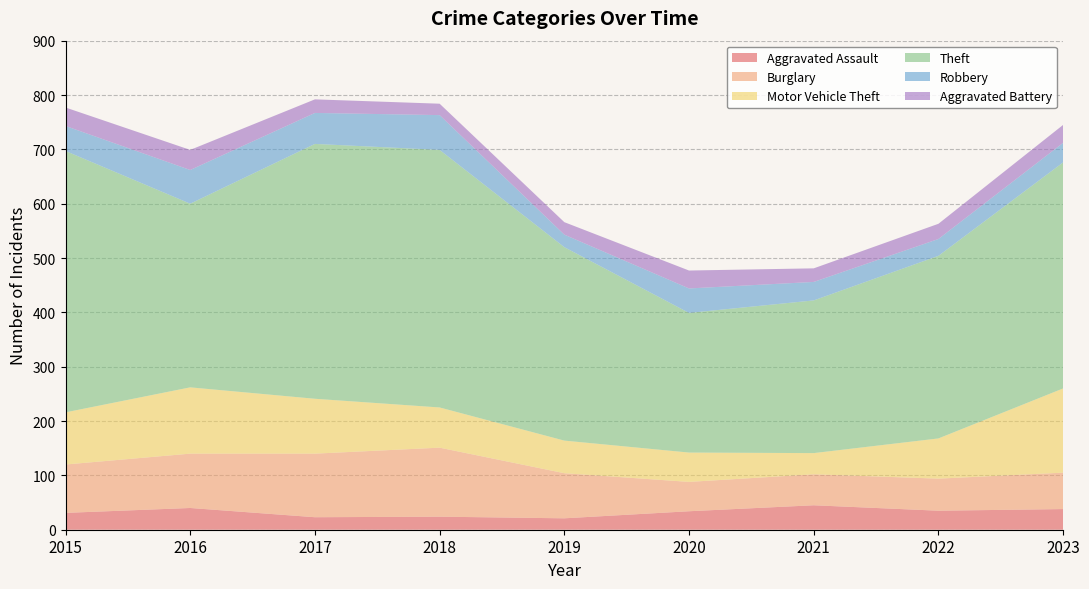

Reading left to right, transcribe all the data shown in this chart.

Aggravated Assault: 2015=31	2016=40	2017=23	2018=24	2019=21	2020=34	2021=45	2022=35	2023=38
Burglary: 2015=89	2016=100	2017=117	2018=127	2019=83	2020=54	2021=57	2022=59	2023=67
Motor Vehicle Theft: 2015=96	2016=122	2017=101	2018=74	2019=60	2020=54	2021=39	2022=74	2023=155
Theft: 2015=481	2016=338	2017=469	2018=474	2019=356	2020=257	2021=281	2022=336	2023=416
Robbery: 2015=46	2016=62	2017=57	2018=64	2019=23	2020=45	2021=34	2022=31	2023=36
Aggravated Battery: 2015=34	2016=37	2017=25	2018=21	2019=23	2020=33	2021=25	2022=28	2023=33